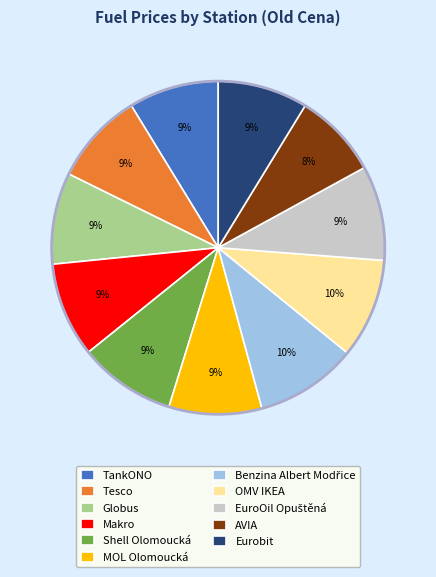

To the nearest percent, what is the average slice percentage?

9%